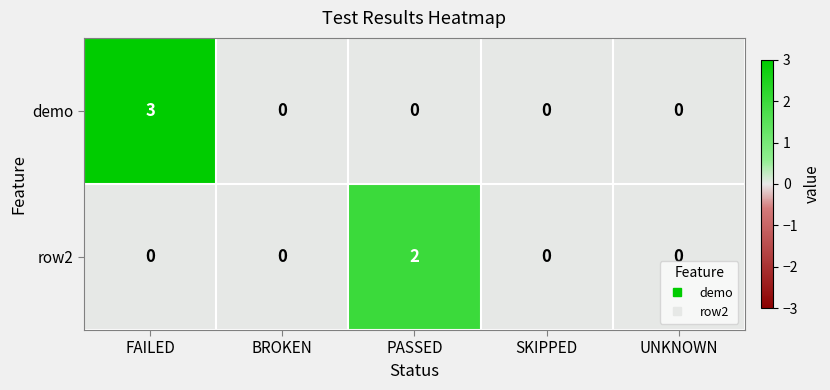

Reading right to left, transcribe all the data shown in this chart.

demo: UNKNOWN=0	SKIPPED=0	PASSED=0	BROKEN=0	FAILED=3
row2: UNKNOWN=0	SKIPPED=0	PASSED=2	BROKEN=0	FAILED=0